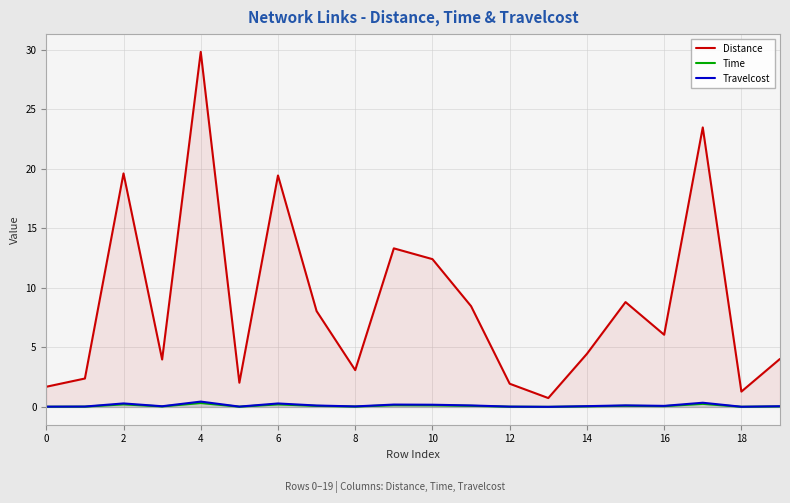

In Distance, how many points are higher than both neighbors (excluding endpoints)?

6